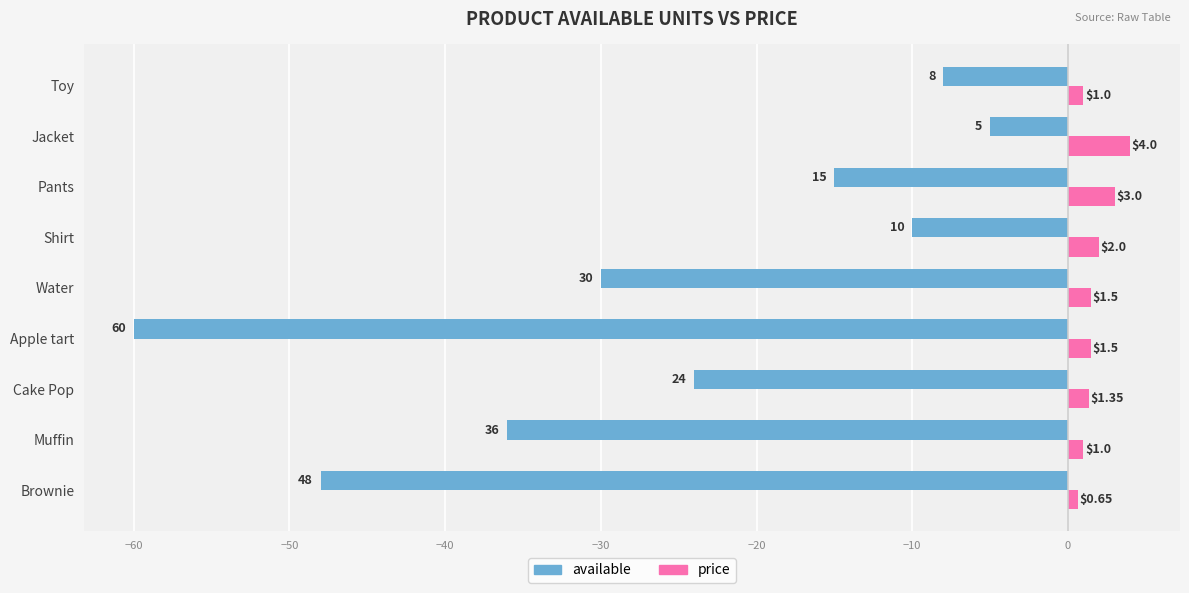

What is the difference between the available values at Pants and Cake Pop?

9.0